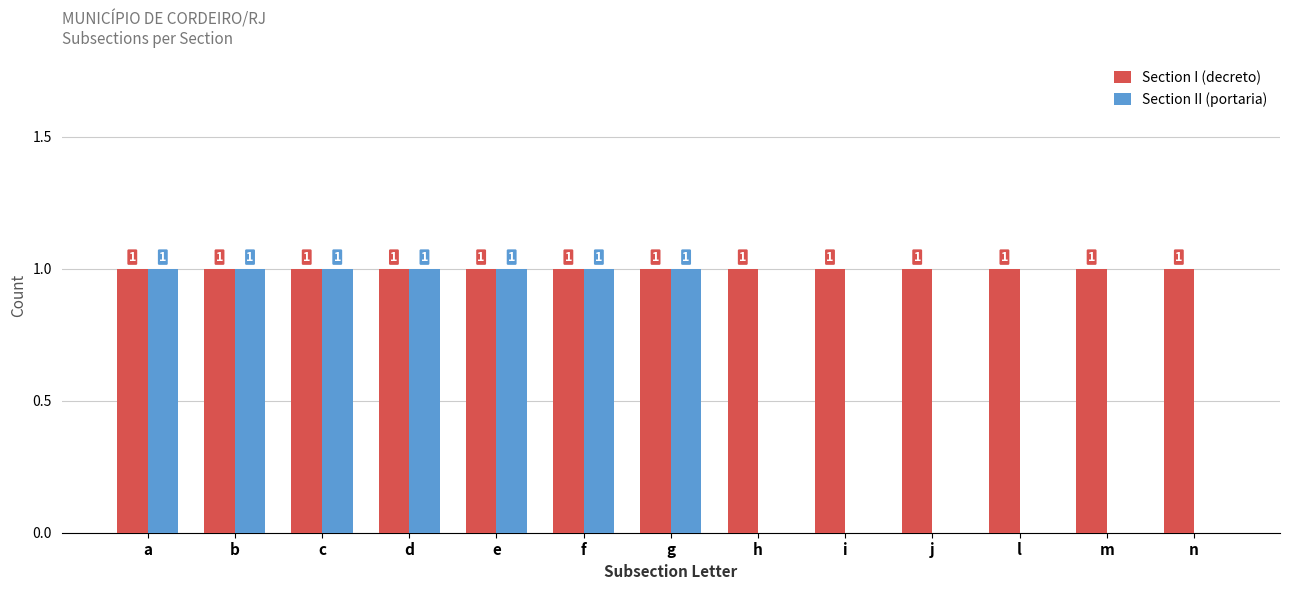

Which series has the largest total across all categories?

Section I (decreto)